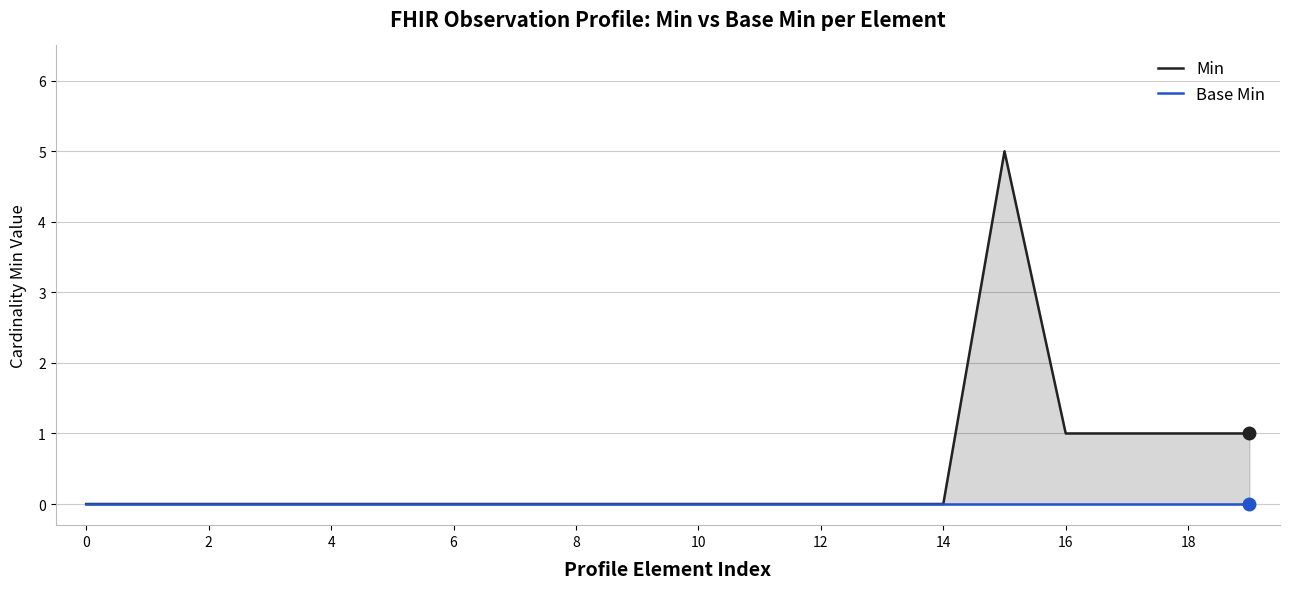

At how many categories does at least one series exceed 0?

5